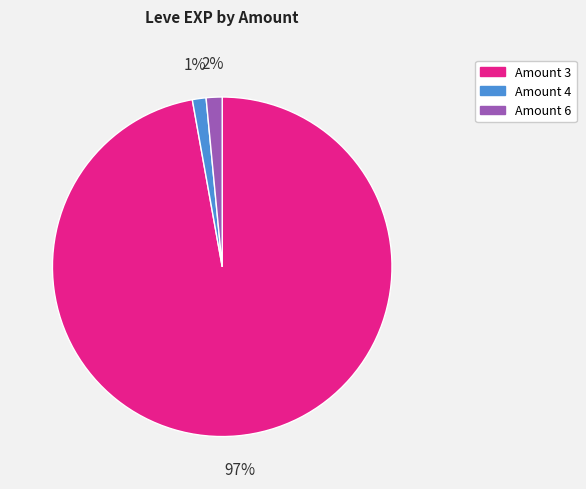

To the nearest percent, what is the difference between the largest and smallest slice percentages?

96%